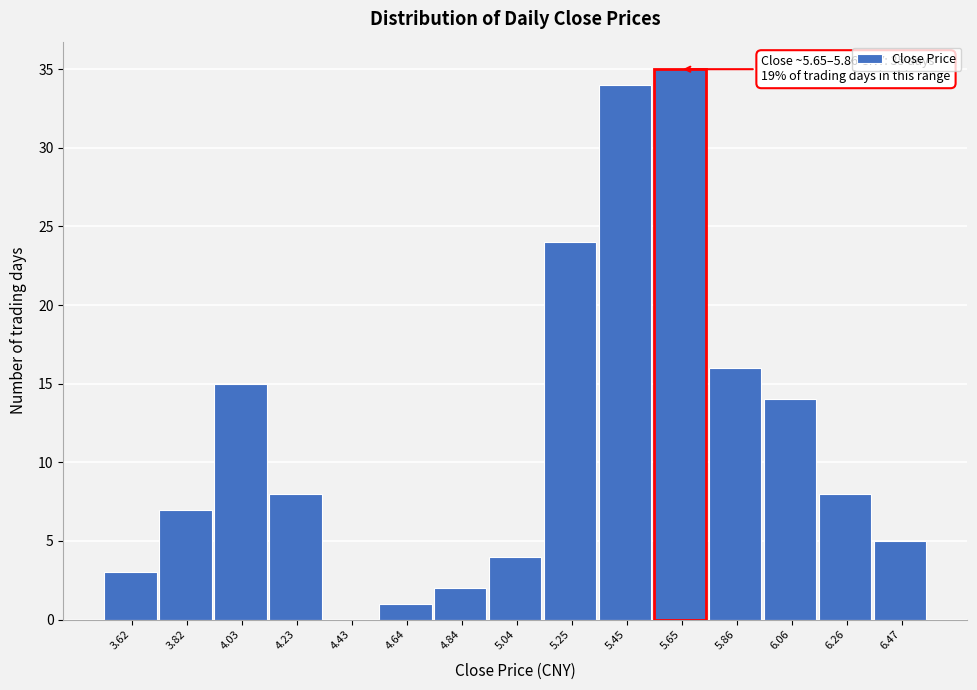

Reading left to right, transcribe all the data shown in this chart.

3.62=3	3.82=7	4.03=15	4.23=8	4.43=0	4.64=1	4.84=2	5.04=4	5.25=24	5.45=34	5.65=35	5.86=16	6.06=14	6.26=8	6.47=5